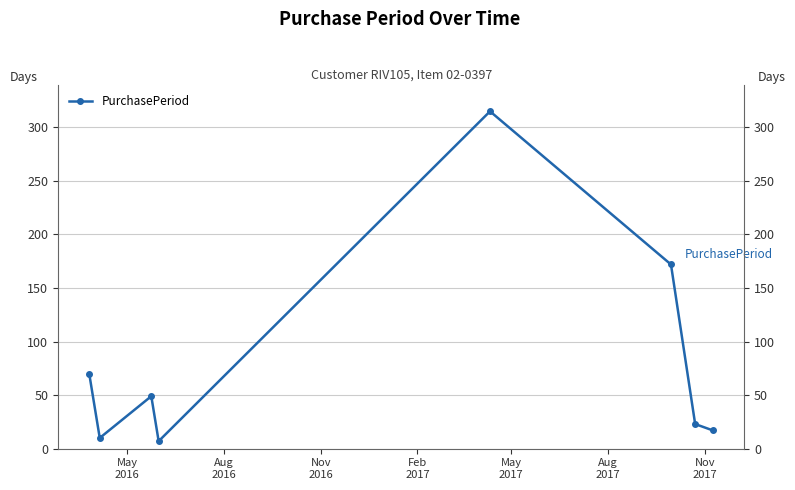

How many lines are shown in the chart?

1